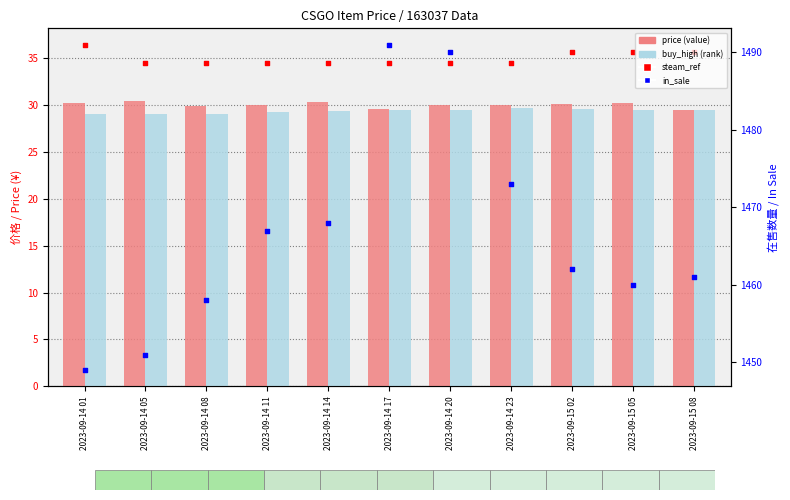

Which series reaches the maximum Y coordinate?

in_sale